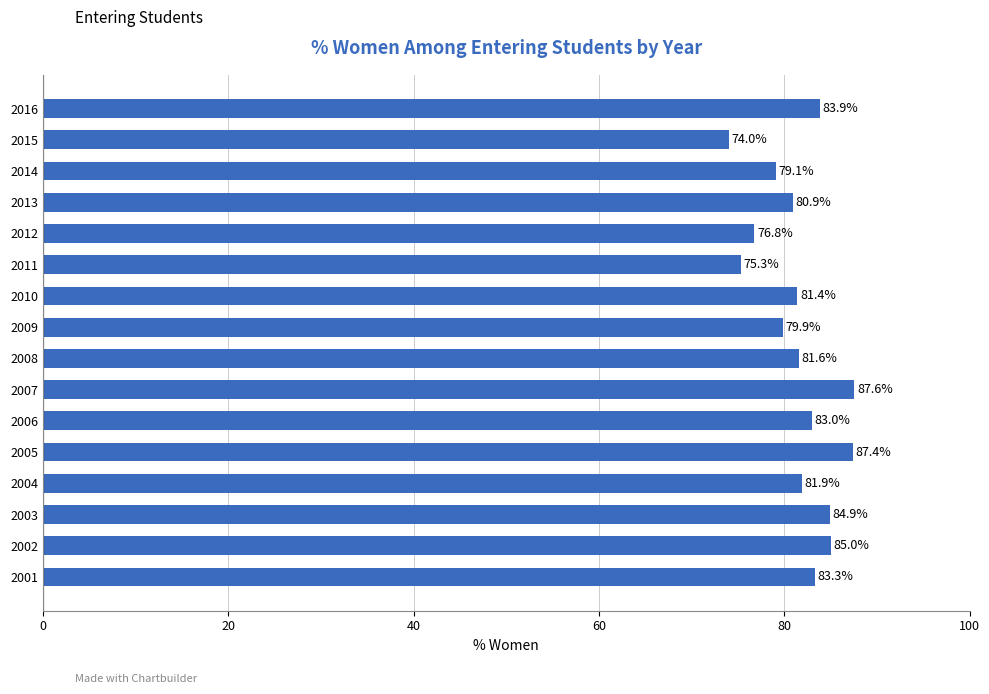

The chart shows a value of 110.8 at 2016. True or false?

False